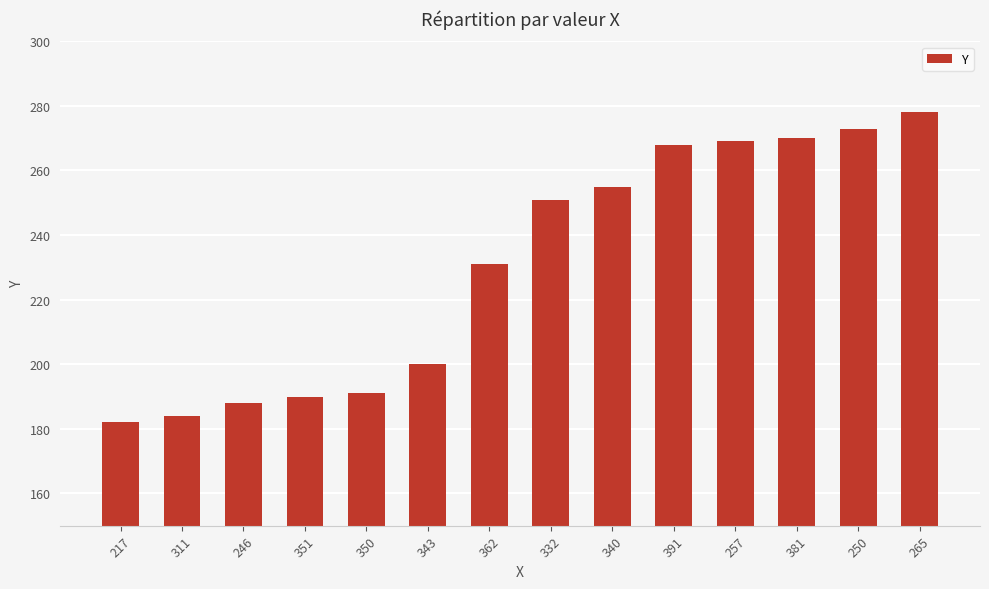

What is the label of the 2nd bar from the right?

250